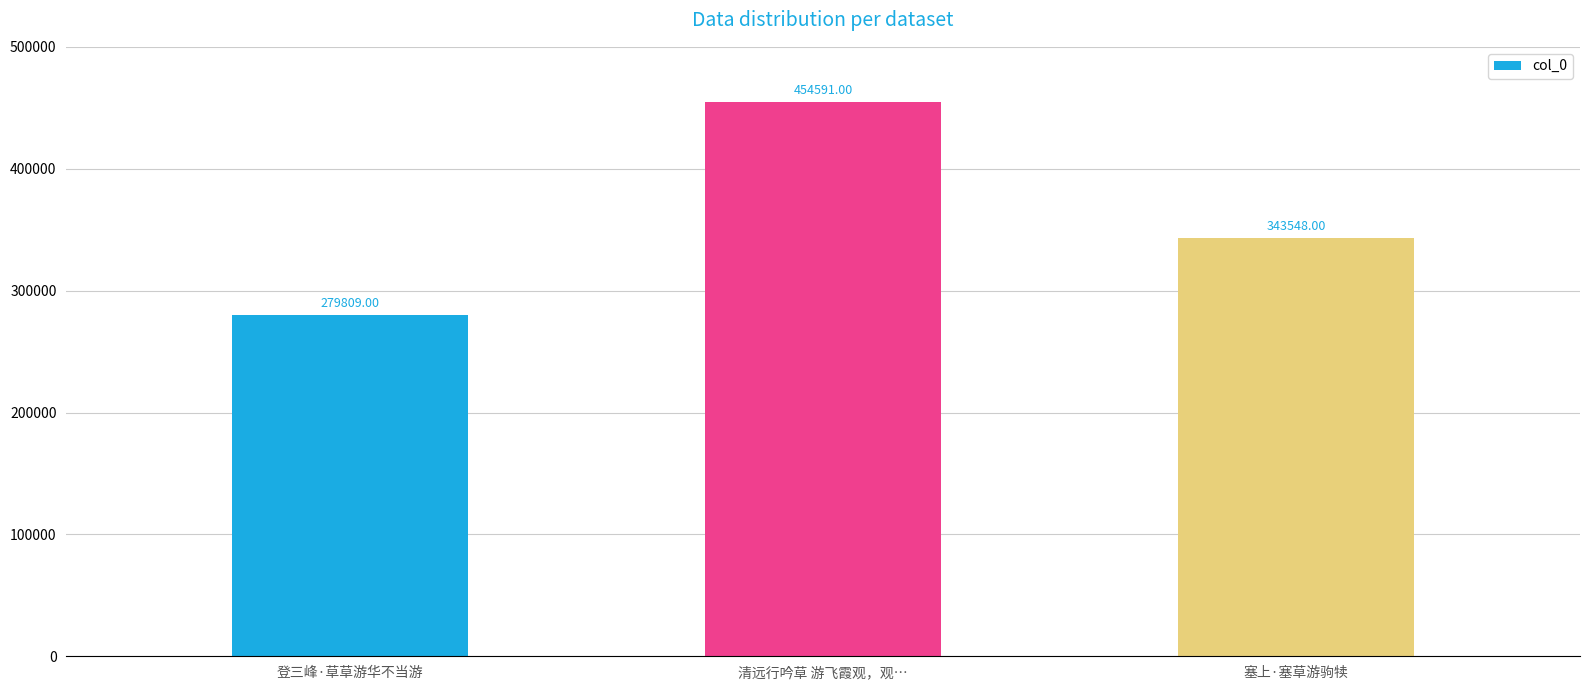

Count the values in the range 279809 to 454591.

3